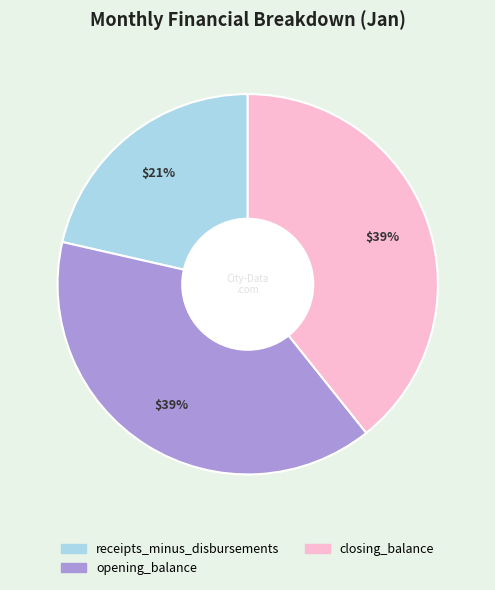

Is there any slice that represents more than half of the pie?

No